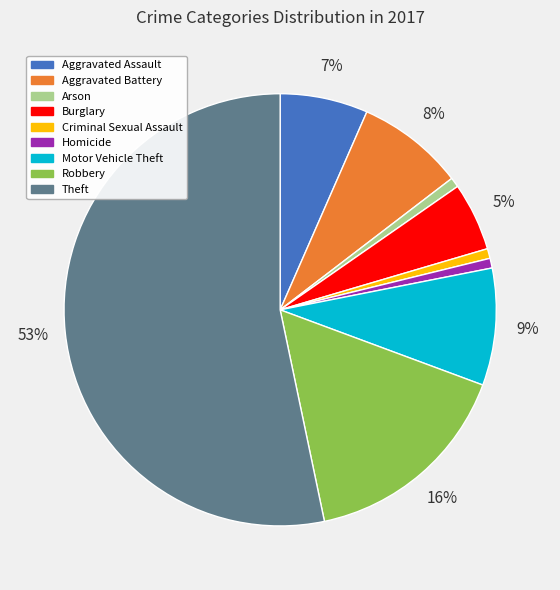

Which has a higher value, Aggravated Assault or Homicide?

Aggravated Assault